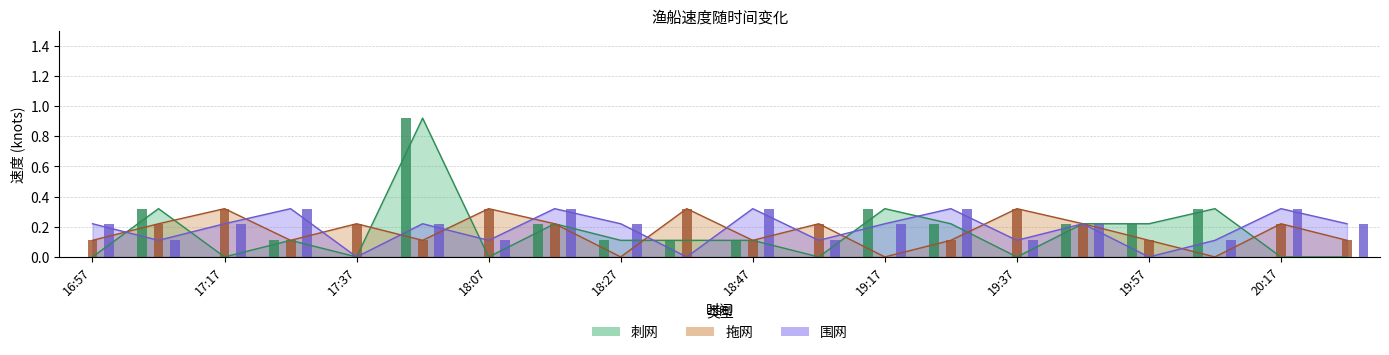

How many bars are there in each group?

3